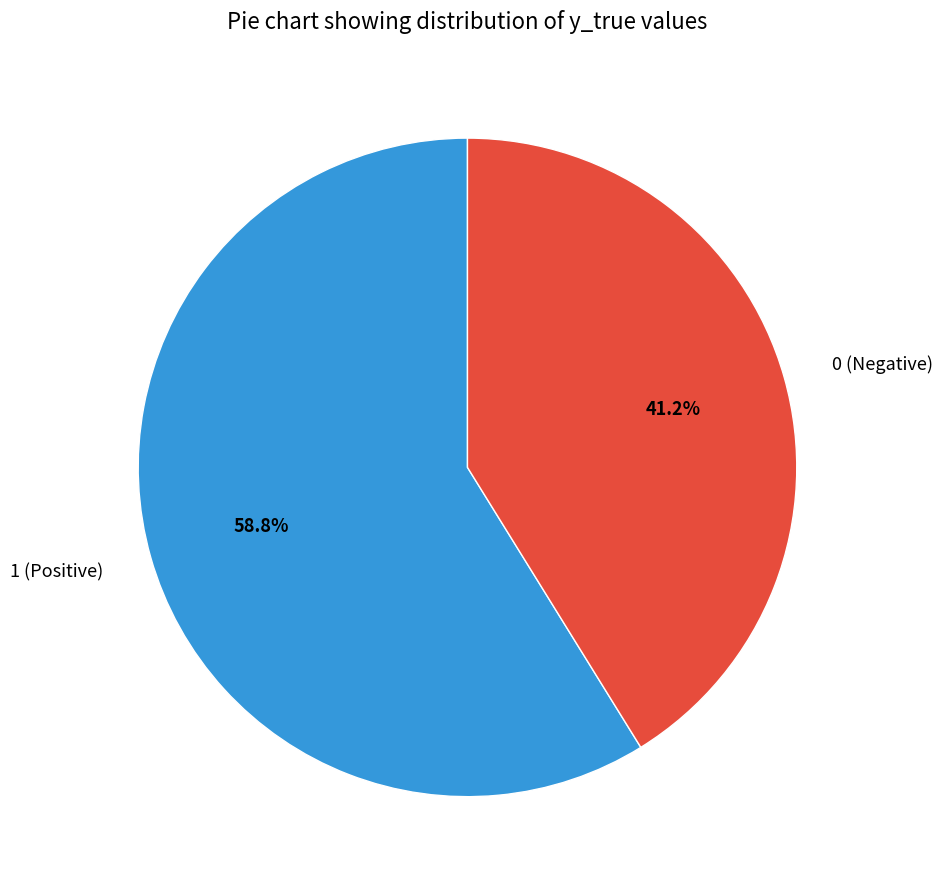

To the nearest percent, what is the average slice percentage?

50%